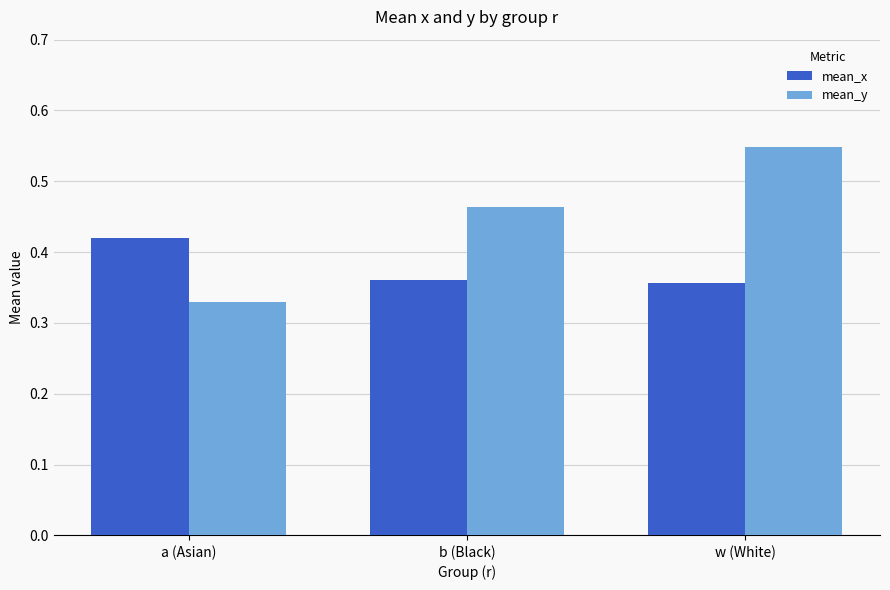

At which label is mean_y closest to 0?

a (Asian)